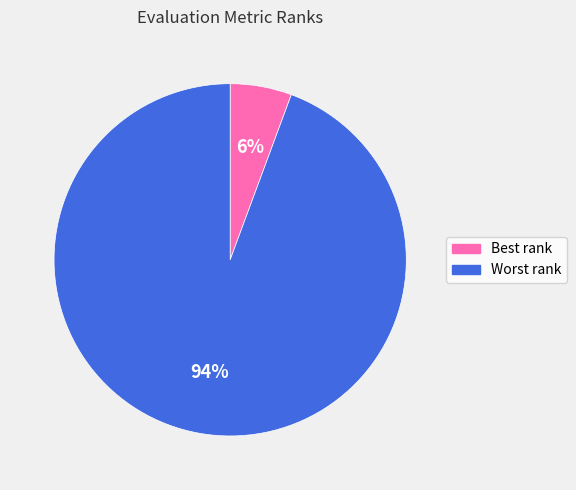

To the nearest percent, what percentage of the pie is Best rank?

6%